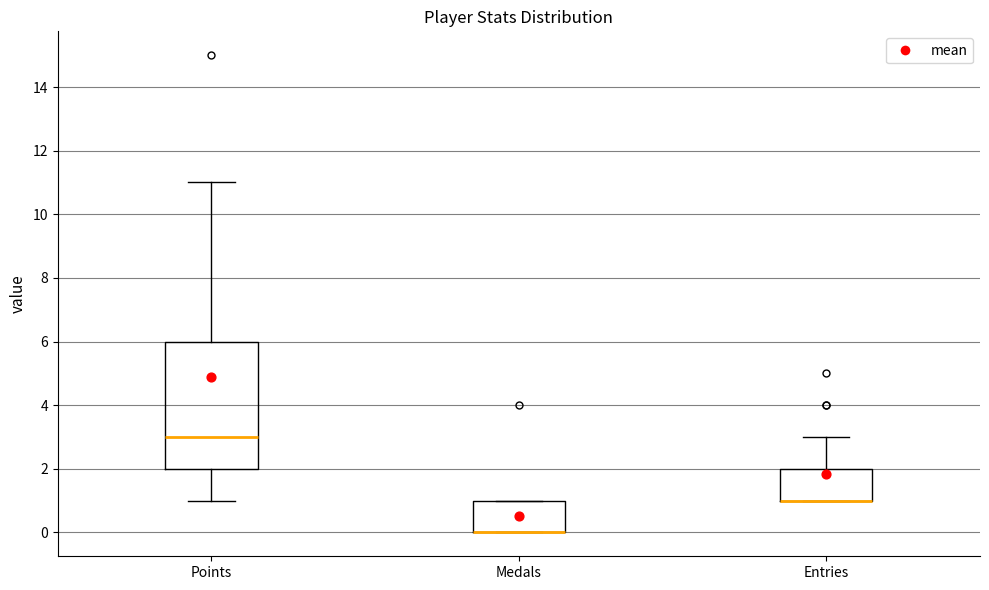

Comparing the boxes themselves (not the whiskers), which one is the tallest?

Points